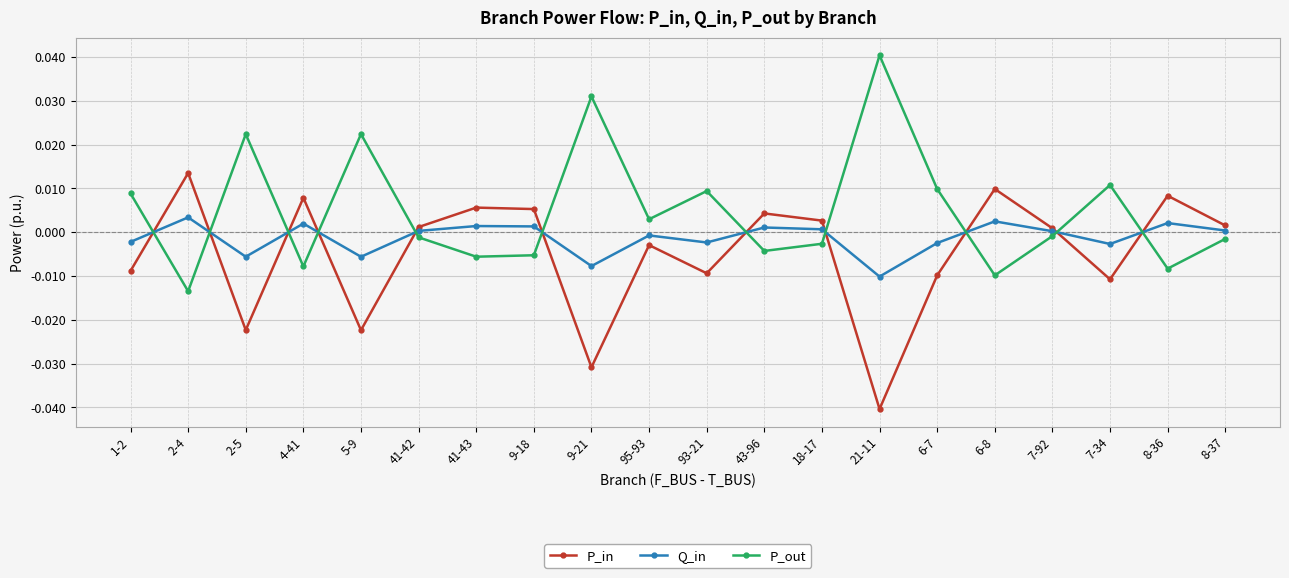

What is the label of the 15th point from the right?

41-42